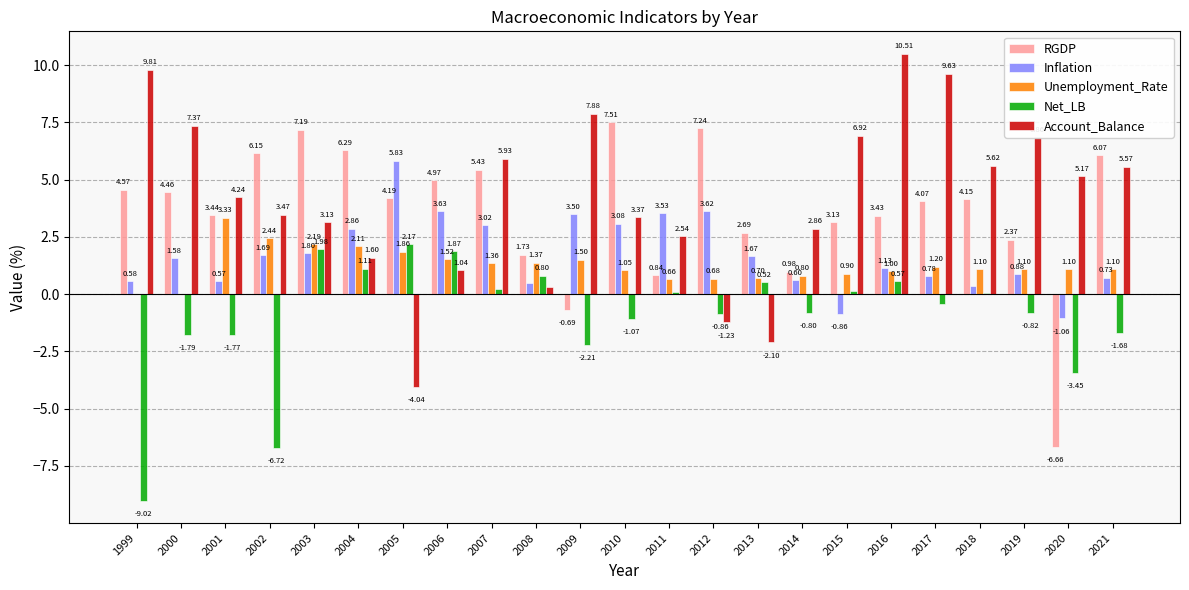

Is it true that RGDP equals 5.8 at 2018?

False